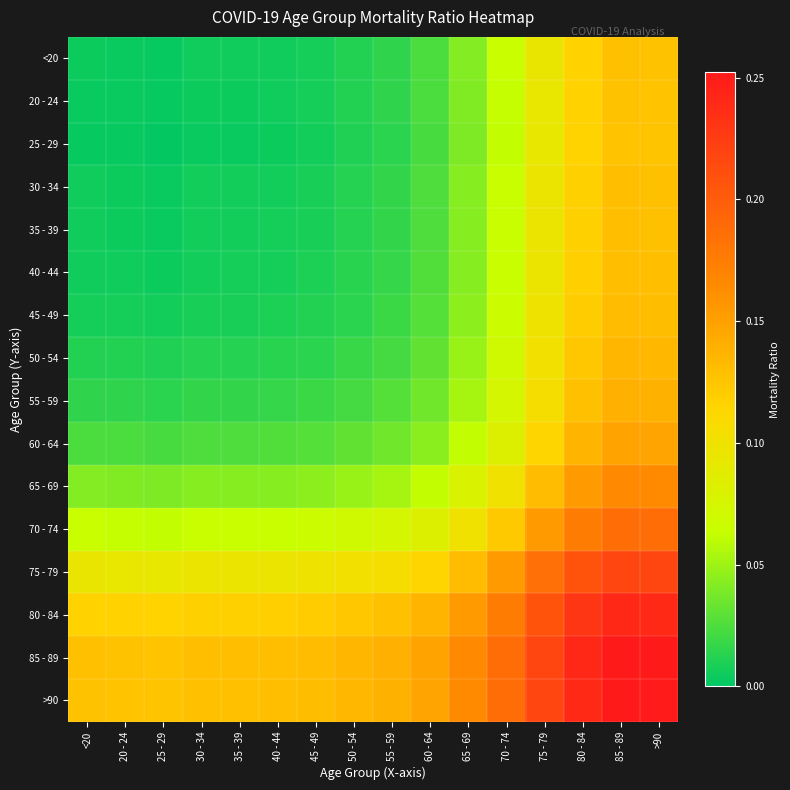

Reading left to right, transcribe all the data shown in this chart.

<20: <20=0.0	20 - 24=0.0	25 - 29=0.0	30 - 34=0.0	35 - 39=0.0	40 - 44=0.0	45 - 49=0.0	50 - 54=0.0	55 - 59=0.0	60 - 64=0.0	65 - 69=0.0	70 - 74=0.1	75 - 79=0.1	80 - 84=0.1	85 - 89=0.1	>90=0.1
20 - 24: <20=0.0	20 - 24=0.0	25 - 29=0.0	30 - 34=0.0	35 - 39=0.0	40 - 44=0.0	45 - 49=0.0	50 - 54=0.0	55 - 59=0.0	60 - 64=0.0	65 - 69=0.0	70 - 74=0.1	75 - 79=0.1	80 - 84=0.1	85 - 89=0.1	>90=0.1
25 - 29: <20=0.0	20 - 24=0.0	25 - 29=0.0	30 - 34=0.0	35 - 39=0.0	40 - 44=0.0	45 - 49=0.0	50 - 54=0.0	55 - 59=0.0	60 - 64=0.0	65 - 69=0.0	70 - 74=0.1	75 - 79=0.1	80 - 84=0.1	85 - 89=0.1	>90=0.1
30 - 34: <20=0.0	20 - 24=0.0	25 - 29=0.0	30 - 34=0.0	35 - 39=0.0	40 - 44=0.0	45 - 49=0.0	50 - 54=0.0	55 - 59=0.0	60 - 64=0.0	65 - 69=0.0	70 - 74=0.1	75 - 79=0.1	80 - 84=0.1	85 - 89=0.1	>90=0.1
35 - 39: <20=0.0	20 - 24=0.0	25 - 29=0.0	30 - 34=0.0	35 - 39=0.0	40 - 44=0.0	45 - 49=0.0	50 - 54=0.0	55 - 59=0.0	60 - 64=0.0	65 - 69=0.0	70 - 74=0.1	75 - 79=0.1	80 - 84=0.1	85 - 89=0.1	>90=0.1
40 - 44: <20=0.0	20 - 24=0.0	25 - 29=0.0	30 - 34=0.0	35 - 39=0.0	40 - 44=0.0	45 - 49=0.0	50 - 54=0.0	55 - 59=0.0	60 - 64=0.0	65 - 69=0.0	70 - 74=0.1	75 - 79=0.1	80 - 84=0.1	85 - 89=0.1	>90=0.1
45 - 49: <20=0.0	20 - 24=0.0	25 - 29=0.0	30 - 34=0.0	35 - 39=0.0	40 - 44=0.0	45 - 49=0.0	50 - 54=0.0	55 - 59=0.0	60 - 64=0.0	65 - 69=0.0	70 - 74=0.1	75 - 79=0.1	80 - 84=0.1	85 - 89=0.1	>90=0.1
50 - 54: <20=0.0	20 - 24=0.0	25 - 29=0.0	30 - 34=0.0	35 - 39=0.0	40 - 44=0.0	45 - 49=0.0	50 - 54=0.0	55 - 59=0.0	60 - 64=0.0	65 - 69=0.0	70 - 74=0.1	75 - 79=0.1	80 - 84=0.1	85 - 89=0.1	>90=0.1
55 - 59: <20=0.0	20 - 24=0.0	25 - 29=0.0	30 - 34=0.0	35 - 39=0.0	40 - 44=0.0	45 - 49=0.0	50 - 54=0.0	55 - 59=0.0	60 - 64=0.0	65 - 69=0.1	70 - 74=0.1	75 - 79=0.1	80 - 84=0.1	85 - 89=0.1	>90=0.1
60 - 64: <20=0.0	20 - 24=0.0	25 - 29=0.0	30 - 34=0.0	35 - 39=0.0	40 - 44=0.0	45 - 49=0.0	50 - 54=0.0	55 - 59=0.0	60 - 64=0.0	65 - 69=0.1	70 - 74=0.1	75 - 79=0.1	80 - 84=0.1	85 - 89=0.1	>90=0.1
65 - 69: <20=0.0	20 - 24=0.0	25 - 29=0.0	30 - 34=0.0	35 - 39=0.0	40 - 44=0.0	45 - 49=0.0	50 - 54=0.0	55 - 59=0.1	60 - 64=0.1	65 - 69=0.1	70 - 74=0.1	75 - 79=0.1	80 - 84=0.2	85 - 89=0.2	>90=0.2
70 - 74: <20=0.1	20 - 24=0.1	25 - 29=0.1	30 - 34=0.1	35 - 39=0.1	40 - 44=0.1	45 - 49=0.1	50 - 54=0.1	55 - 59=0.1	60 - 64=0.1	65 - 69=0.1	70 - 74=0.1	75 - 79=0.2	80 - 84=0.2	85 - 89=0.2	>90=0.2
75 - 79: <20=0.1	20 - 24=0.1	25 - 29=0.1	30 - 34=0.1	35 - 39=0.1	40 - 44=0.1	45 - 49=0.1	50 - 54=0.1	55 - 59=0.1	60 - 64=0.1	65 - 69=0.1	70 - 74=0.2	75 - 79=0.2	80 - 84=0.2	85 - 89=0.2	>90=0.2
80 - 84: <20=0.1	20 - 24=0.1	25 - 29=0.1	30 - 34=0.1	35 - 39=0.1	40 - 44=0.1	45 - 49=0.1	50 - 54=0.1	55 - 59=0.1	60 - 64=0.1	65 - 69=0.2	70 - 74=0.2	75 - 79=0.2	80 - 84=0.2	85 - 89=0.2	>90=0.2
85 - 89: <20=0.1	20 - 24=0.1	25 - 29=0.1	30 - 34=0.1	35 - 39=0.1	40 - 44=0.1	45 - 49=0.1	50 - 54=0.1	55 - 59=0.1	60 - 64=0.1	65 - 69=0.2	70 - 74=0.2	75 - 79=0.2	80 - 84=0.2	85 - 89=0.3	>90=0.3
>90: <20=0.1	20 - 24=0.1	25 - 29=0.1	30 - 34=0.1	35 - 39=0.1	40 - 44=0.1	45 - 49=0.1	50 - 54=0.1	55 - 59=0.1	60 - 64=0.1	65 - 69=0.2	70 - 74=0.2	75 - 79=0.2	80 - 84=0.2	85 - 89=0.3	>90=0.3